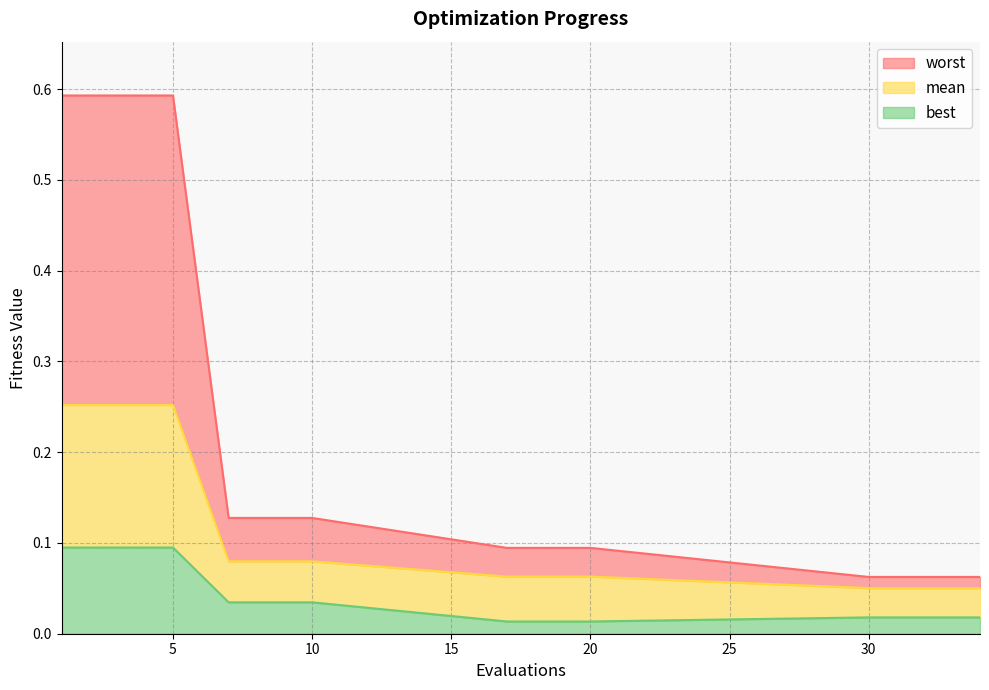

At which category is the sum across all series the highest?

1